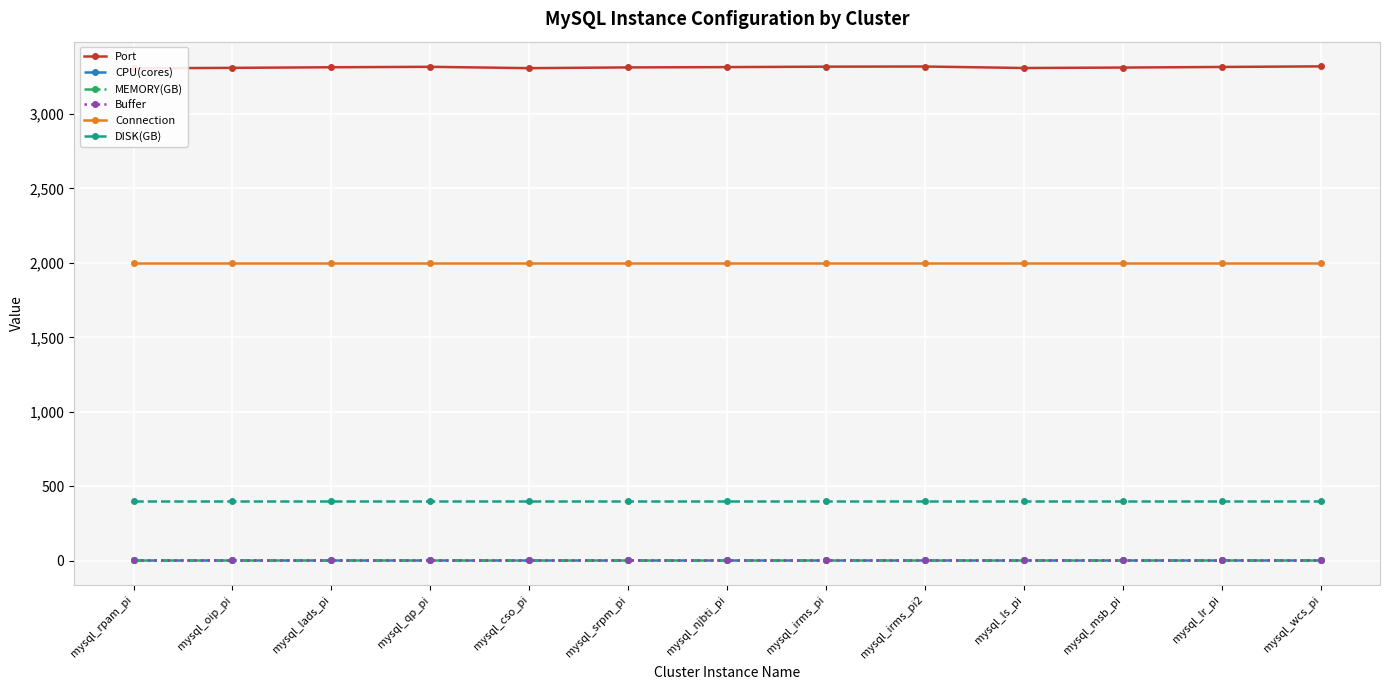

What are all the series names shown in the legend?

Port, CPU(cores), MEMORY(GB), Buffer, Connection, DISK(GB)